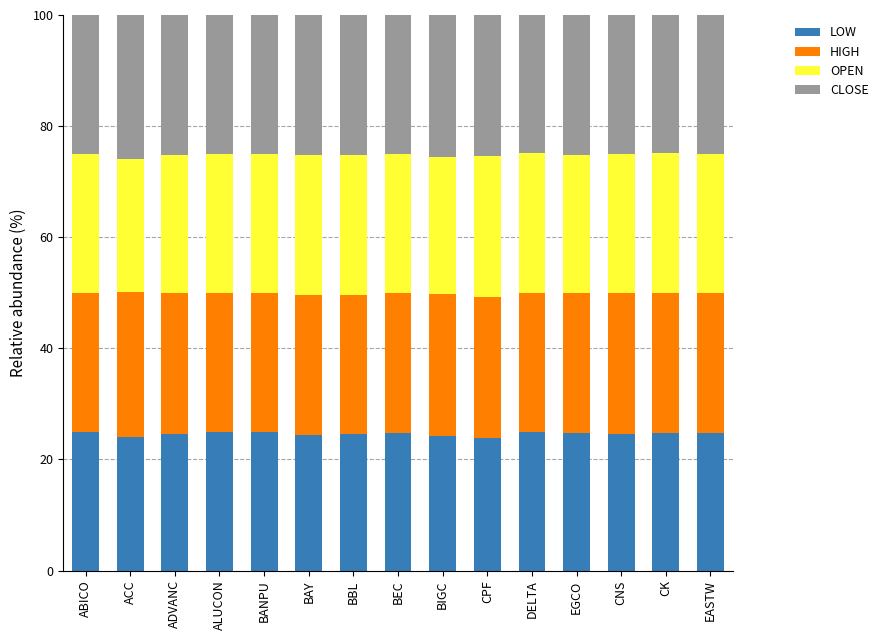

How many bars are there in total?

15